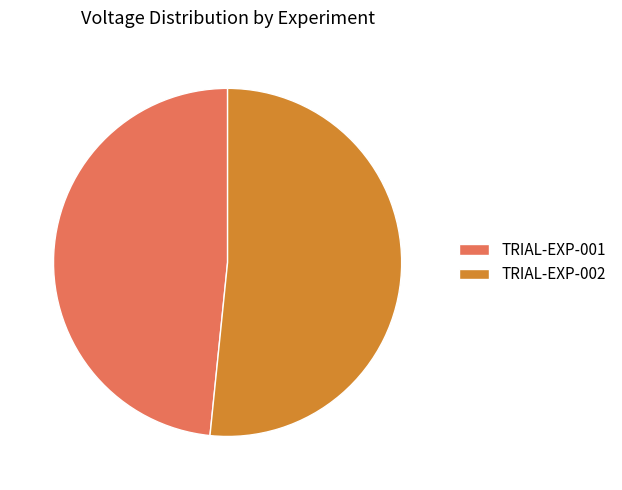

Is there any slice that represents more than half of the pie?

Yes